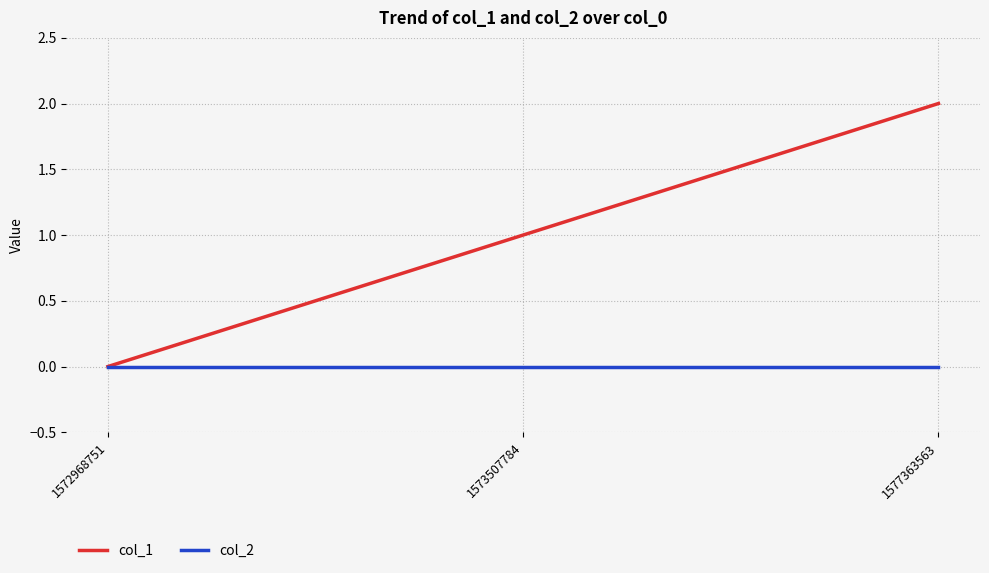

What is the approximate value of col_1 at 1577363563?

2